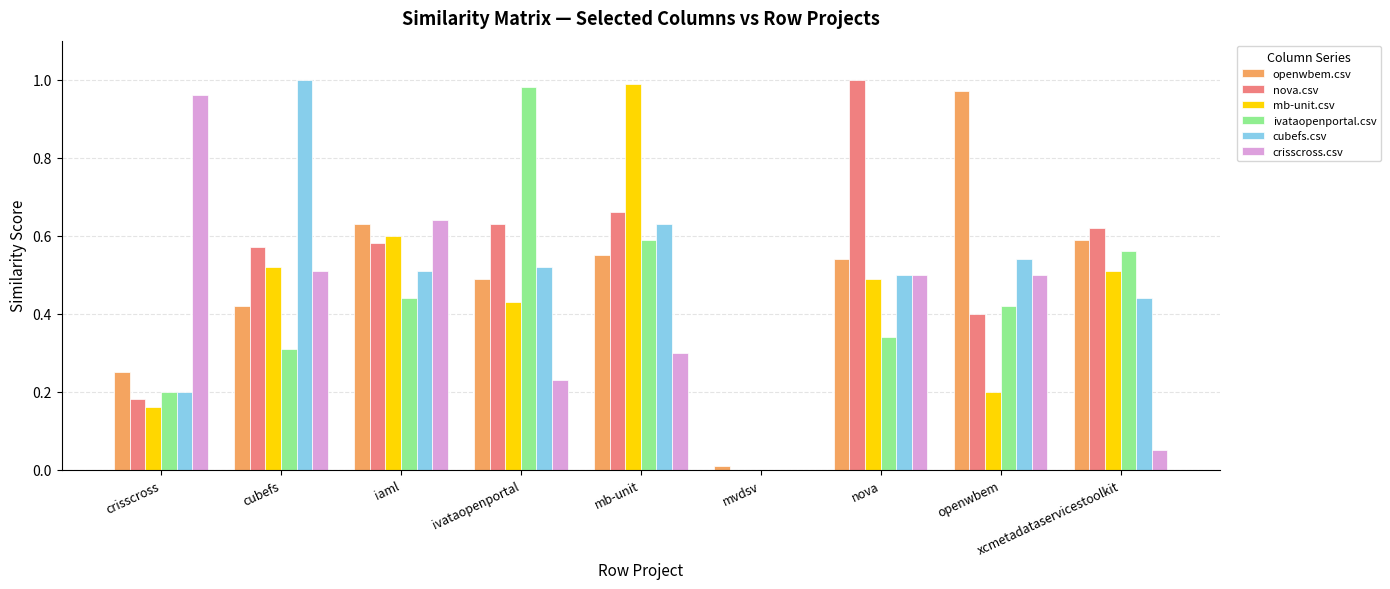

What is the sum of the openwbem.csv values at mb-unit and crisscross?

0.8